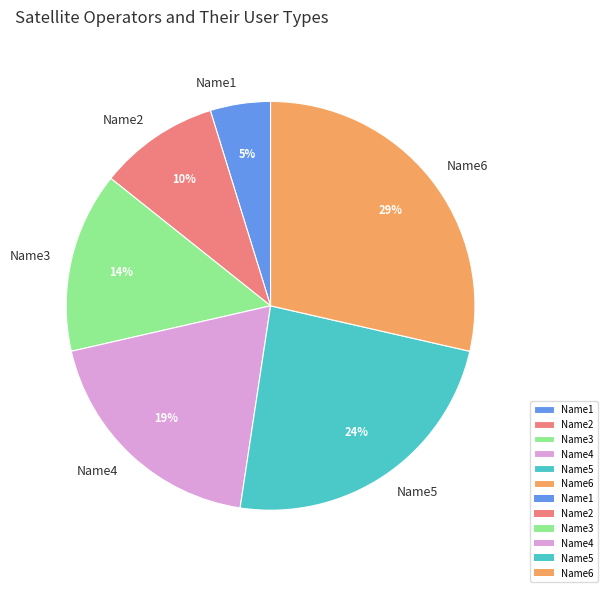

What percentage is the Name3 slice, to the nearest percent?

14%